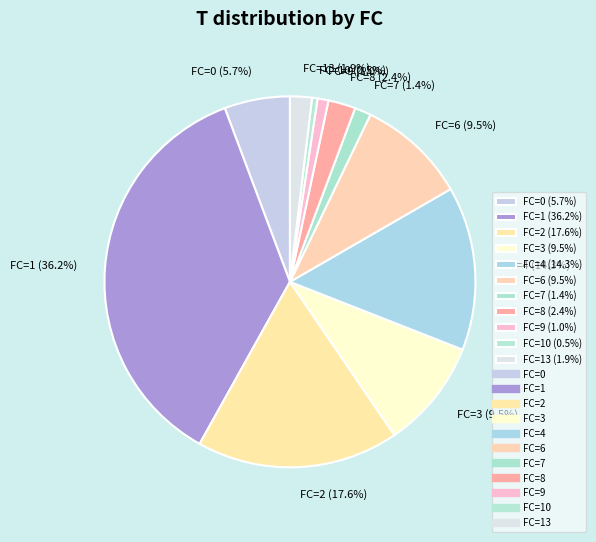

Which category has the biggest portion of the pie?

FC=1 (36.2%)